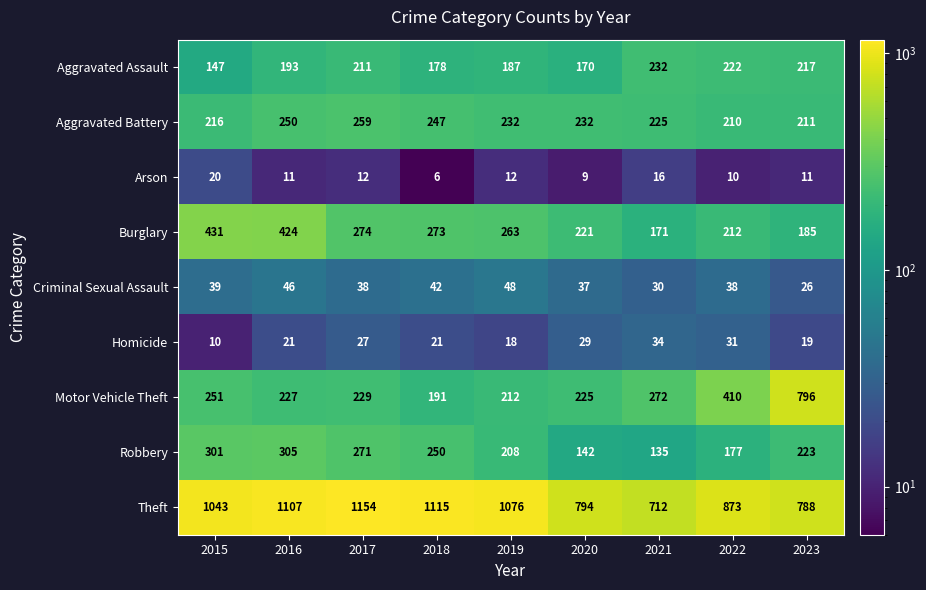

At which label is Criminal Sexual Assault closest to 37?

2020